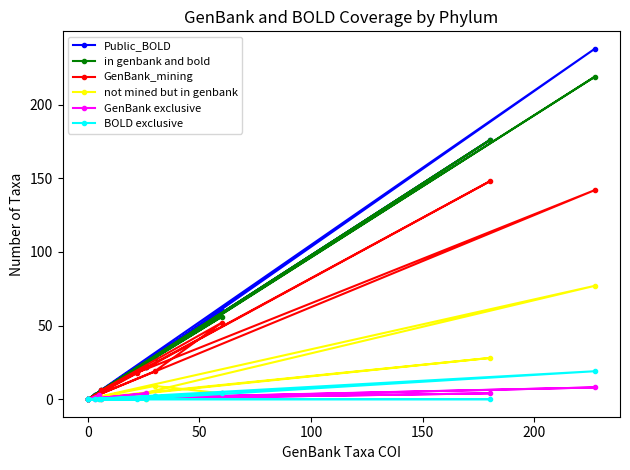

How many data points in Public_BOLD are less than 6?

6